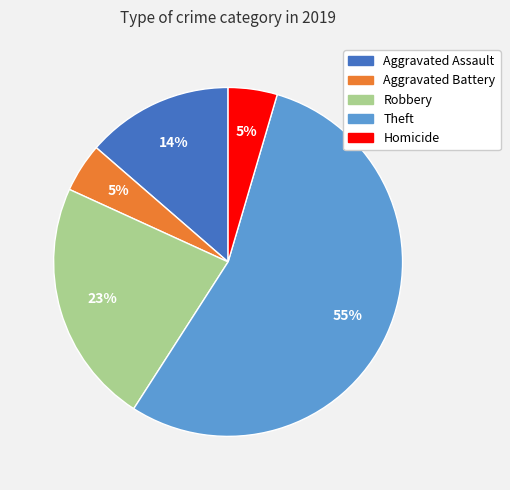

Combined, do Homicide and Robbery account for over 50%?

No